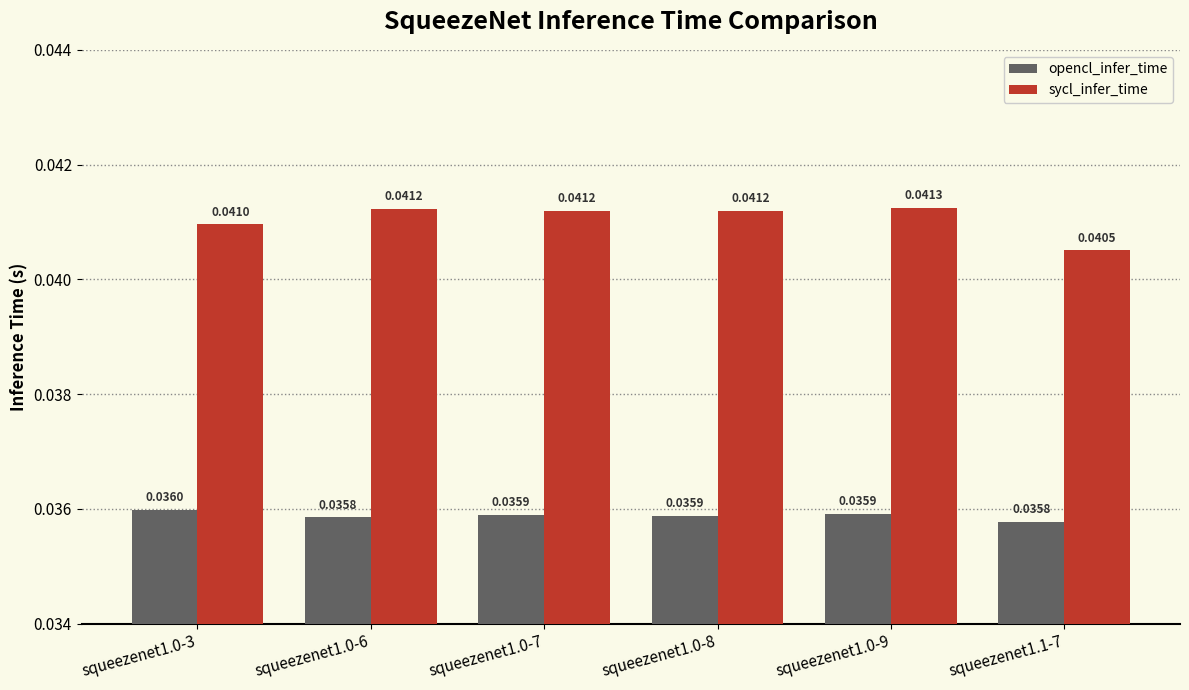

Are the bars horizontal?

No